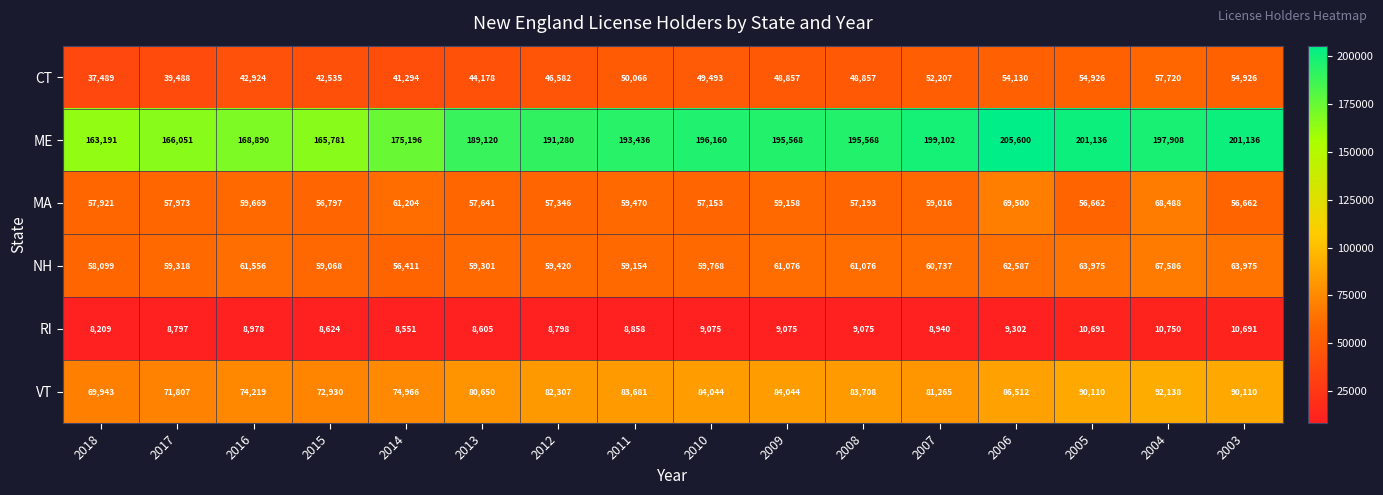

Rank the series at 2015 from lowest to highest value.

RI, CT, MA, NH, VT, ME